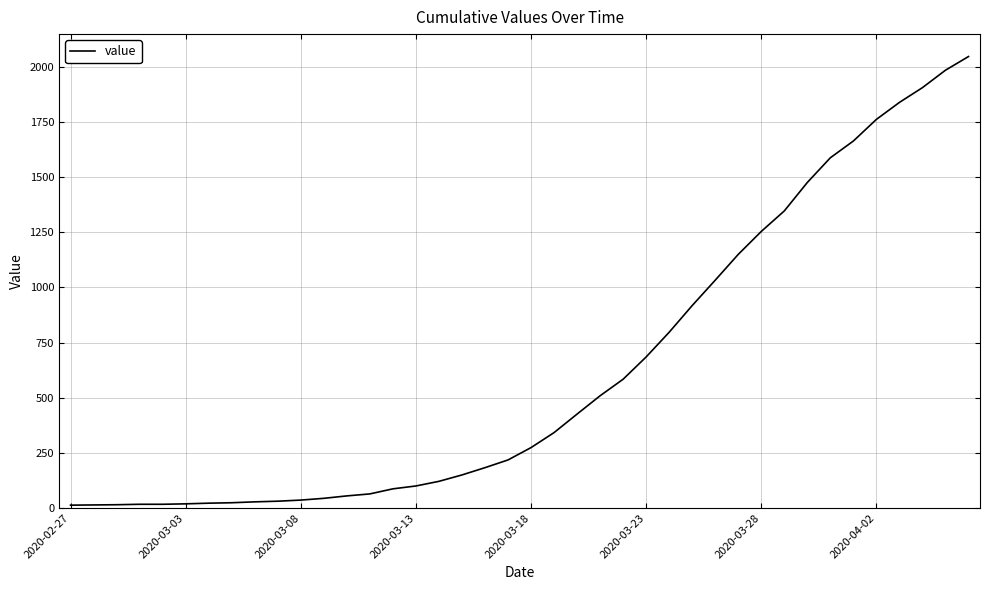

What is the difference between the maximum and minimum values?

2034